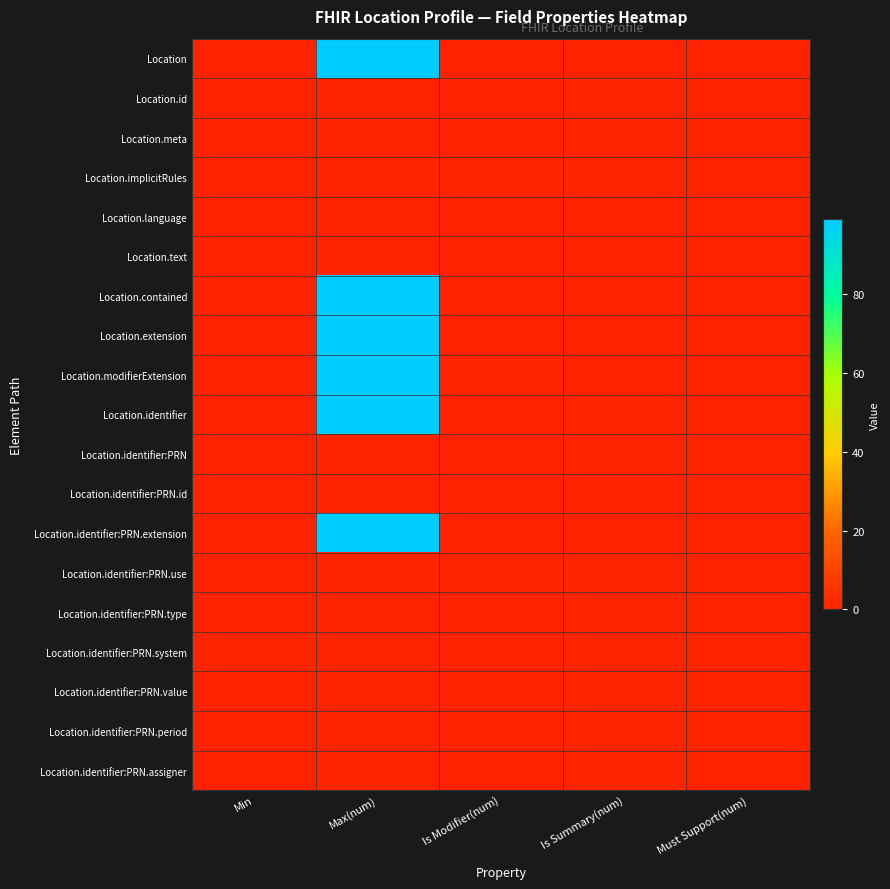

Reading left to right, extract all data points from this chart.

Location: Min=0	Max(num)=99	Is Modifier(num)=0	Is Summary(num)=0	Must Support(num)=0
Location.id: Min=0	Max(num)=1	Is Modifier(num)=0	Is Summary(num)=1	Must Support(num)=0
Location.meta: Min=0	Max(num)=1	Is Modifier(num)=0	Is Summary(num)=1	Must Support(num)=0
Location.implicitRules: Min=0	Max(num)=1	Is Modifier(num)=1	Is Summary(num)=1	Must Support(num)=0
Location.language: Min=0	Max(num)=1	Is Modifier(num)=0	Is Summary(num)=0	Must Support(num)=0
Location.text: Min=0	Max(num)=1	Is Modifier(num)=0	Is Summary(num)=0	Must Support(num)=0
Location.contained: Min=0	Max(num)=99	Is Modifier(num)=0	Is Summary(num)=0	Must Support(num)=0
Location.extension: Min=0	Max(num)=99	Is Modifier(num)=0	Is Summary(num)=0	Must Support(num)=0
Location.modifierExtension: Min=0	Max(num)=99	Is Modifier(num)=1	Is Summary(num)=0	Must Support(num)=0
Location.identifier: Min=0	Max(num)=99	Is Modifier(num)=0	Is Summary(num)=1	Must Support(num)=0
Location.identifier:PRN: Min=0	Max(num)=1	Is Modifier(num)=0	Is Summary(num)=1	Must Support(num)=0
Location.identifier:PRN.id: Min=0	Max(num)=1	Is Modifier(num)=0	Is Summary(num)=0	Must Support(num)=0
Location.identifier:PRN.extension: Min=0	Max(num)=99	Is Modifier(num)=0	Is Summary(num)=0	Must Support(num)=0
Location.identifier:PRN.use: Min=0	Max(num)=1	Is Modifier(num)=1	Is Summary(num)=1	Must Support(num)=0
Location.identifier:PRN.type: Min=0	Max(num)=1	Is Modifier(num)=0	Is Summary(num)=1	Must Support(num)=0
Location.identifier:PRN.system: Min=1	Max(num)=1	Is Modifier(num)=0	Is Summary(num)=1	Must Support(num)=0
Location.identifier:PRN.value: Min=0	Max(num)=1	Is Modifier(num)=0	Is Summary(num)=1	Must Support(num)=0
Location.identifier:PRN.period: Min=0	Max(num)=1	Is Modifier(num)=0	Is Summary(num)=1	Must Support(num)=0
Location.identifier:PRN.assigner: Min=0	Max(num)=1	Is Modifier(num)=0	Is Summary(num)=1	Must Support(num)=0